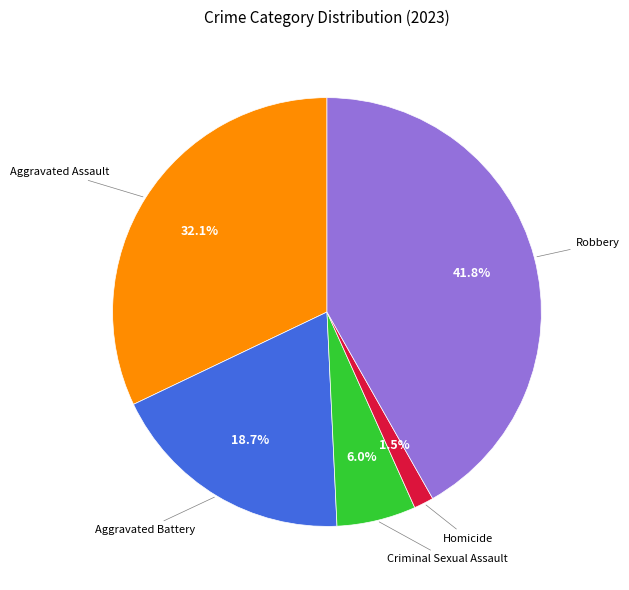

To the nearest percent, what is the difference between the Aggravated Battery and Criminal Sexual Assault slice percentages?

13%